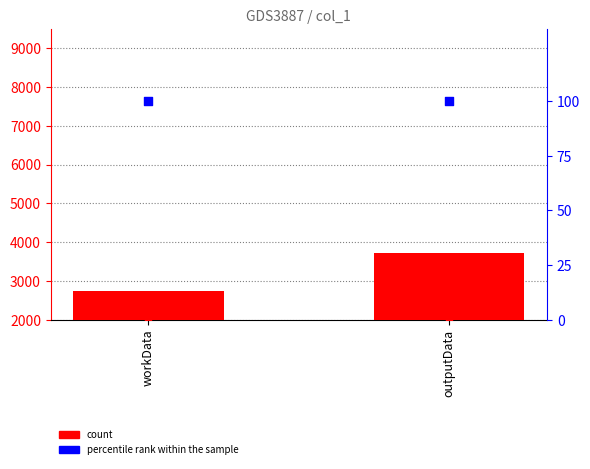

Which series has the largest Y range (max minus min)?

count